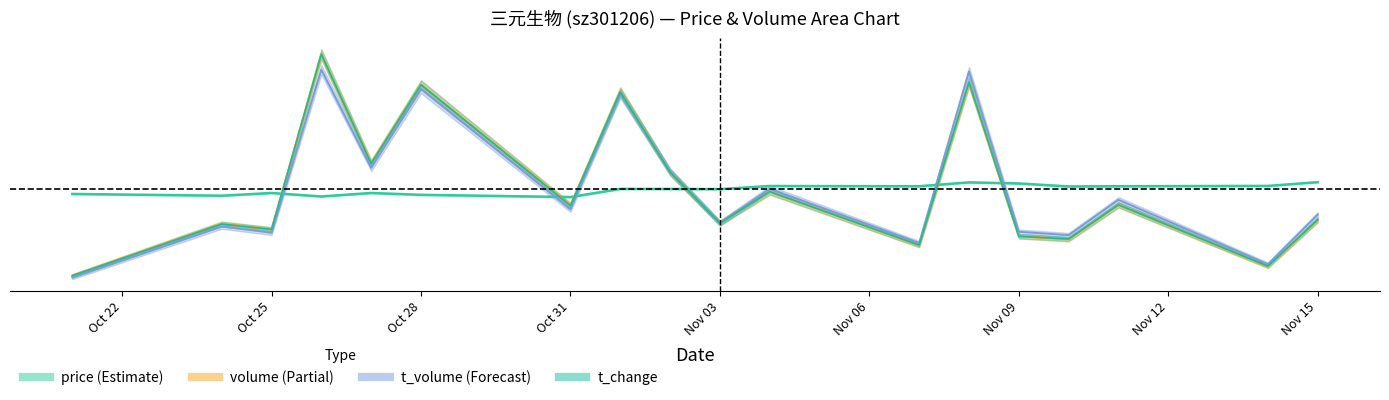

What is the total value across all series at Oct 25?

119.3